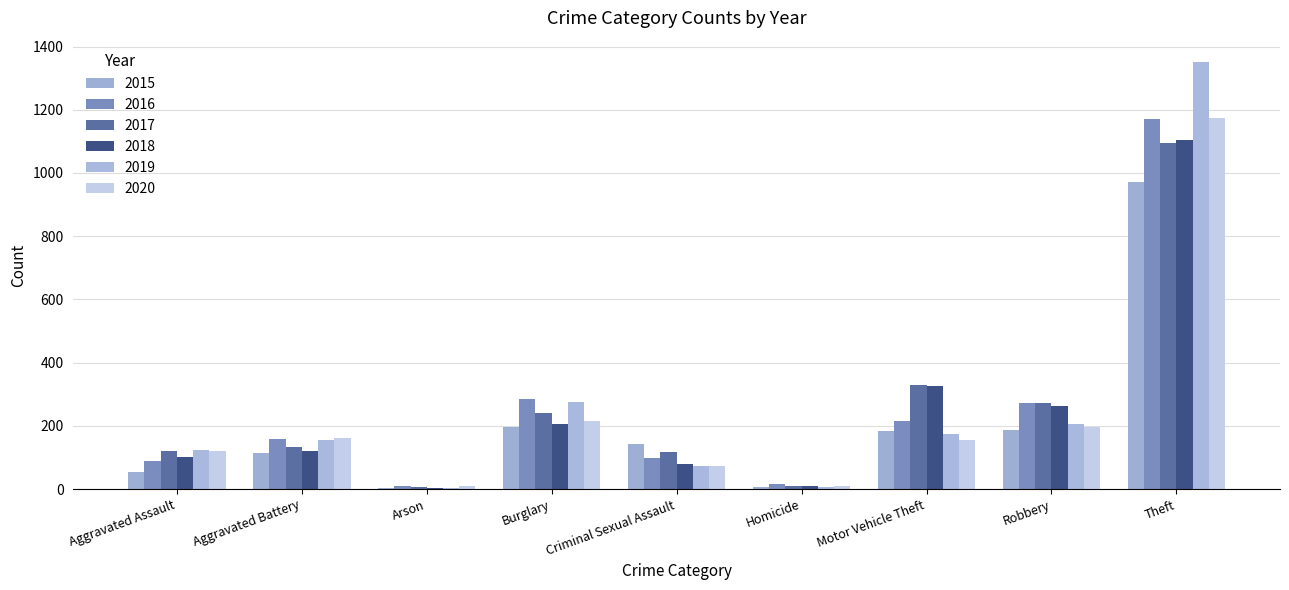

Reading left to right, list all the values displayed in this chart.

2015: Aggravated Assault=54	Aggravated Battery=113	Arson=5	Burglary=196	Criminal Sexual Assault=143	Homicide=6	Motor Vehicle Theft=185	Robbery=187	Theft=972
2016: Aggravated Assault=89	Aggravated Battery=158	Arson=9	Burglary=285	Criminal Sexual Assault=100	Homicide=15	Motor Vehicle Theft=214	Robbery=271	Theft=1170
2017: Aggravated Assault=119	Aggravated Battery=134	Arson=8	Burglary=240	Criminal Sexual Assault=116	Homicide=10	Motor Vehicle Theft=330	Robbery=271	Theft=1095
2018: Aggravated Assault=101	Aggravated Battery=122	Arson=3	Burglary=205	Criminal Sexual Assault=78	Homicide=10	Motor Vehicle Theft=326	Robbery=263	Theft=1104
2019: Aggravated Assault=125	Aggravated Battery=156	Arson=5	Burglary=276	Criminal Sexual Assault=72	Homicide=7	Motor Vehicle Theft=173	Robbery=207	Theft=1351
2020: Aggravated Assault=119	Aggravated Battery=163	Arson=11	Burglary=216	Criminal Sexual Assault=72	Homicide=10	Motor Vehicle Theft=155	Robbery=198	Theft=1175